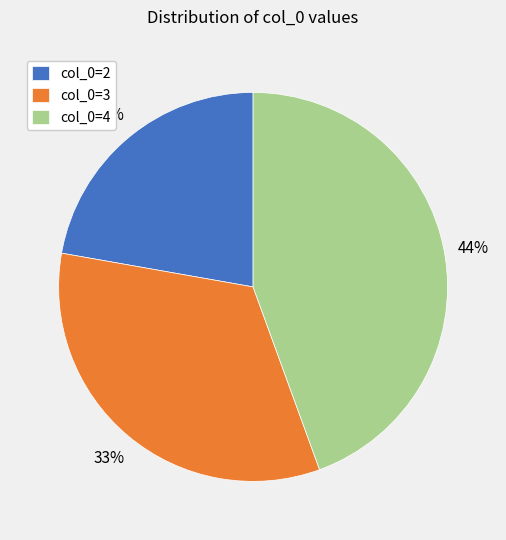

The col_0=4 slice represents 44% of the pie. True or false?

True